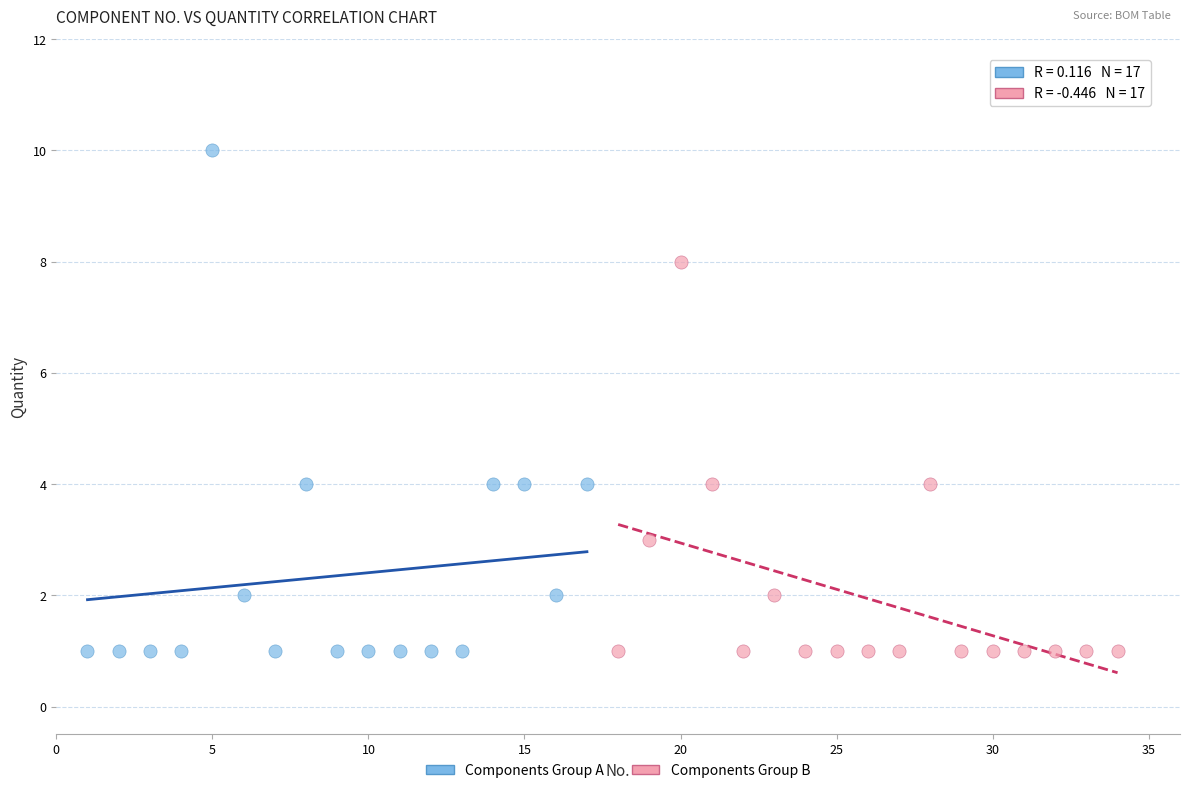

Which series has the largest Y range (max minus min)?

Components Group A